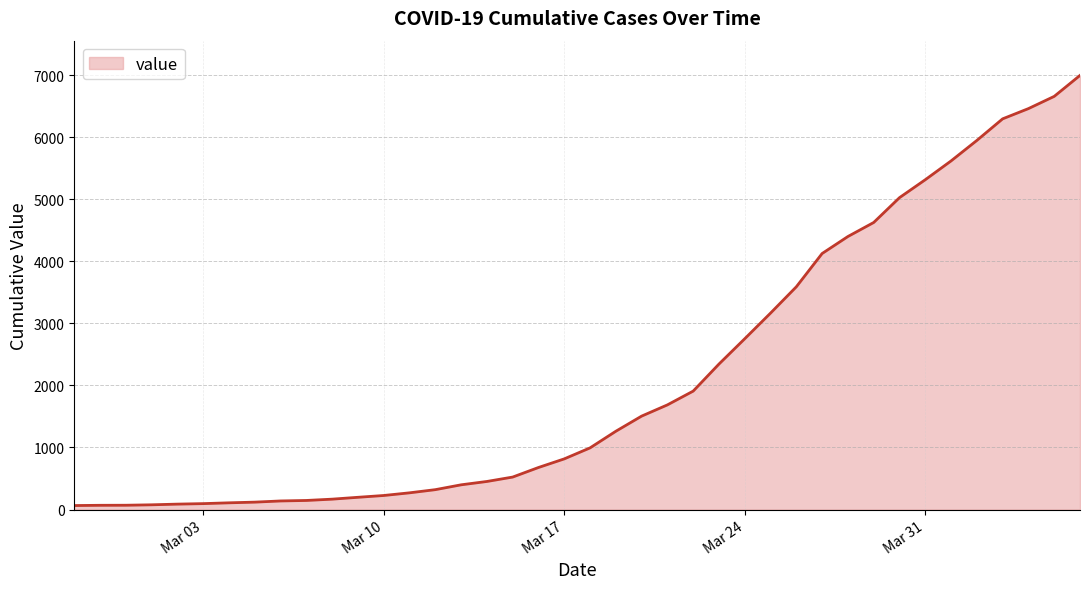

What is the difference between the maximum and minimum values?

6931